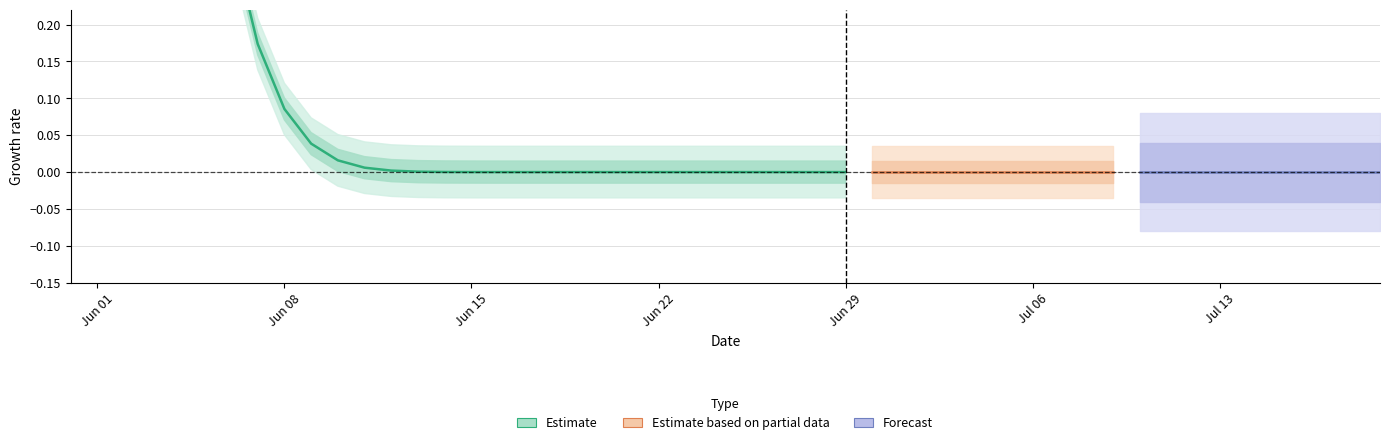

What position from the left is Jun 15?

3